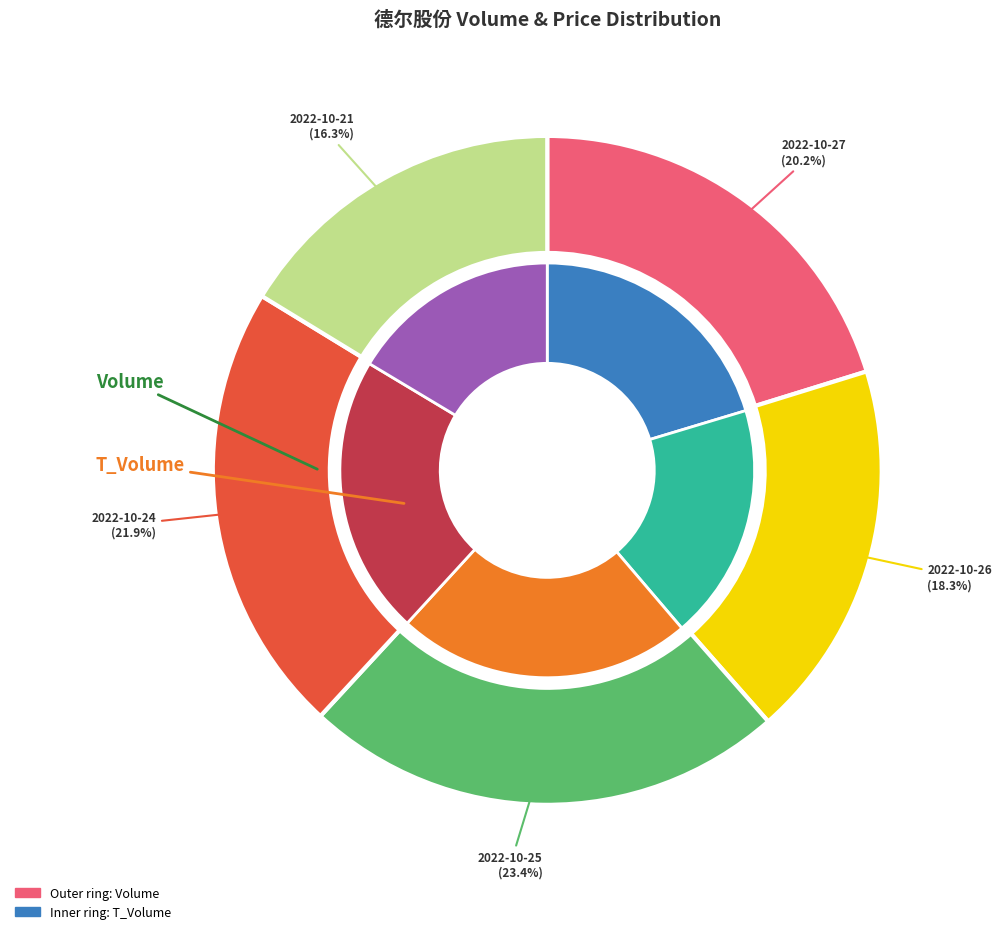

The 19219 slice represents 33% of the pie. True or false?

False